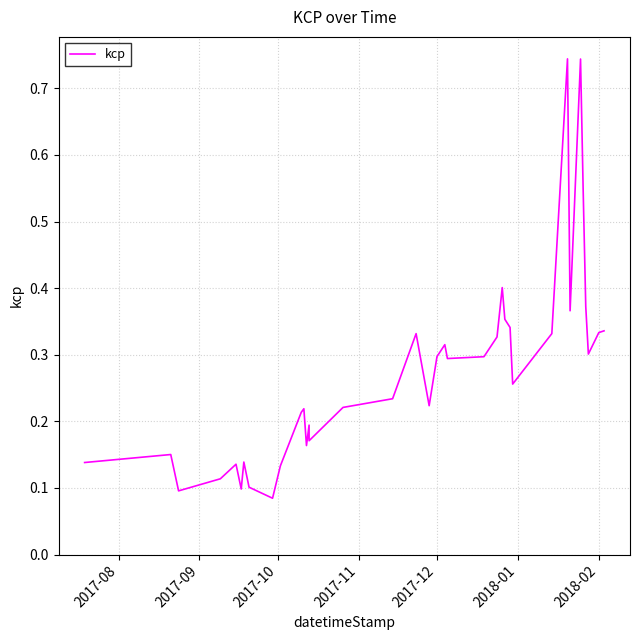

What is the difference between the maximum and minimum values?

0.7